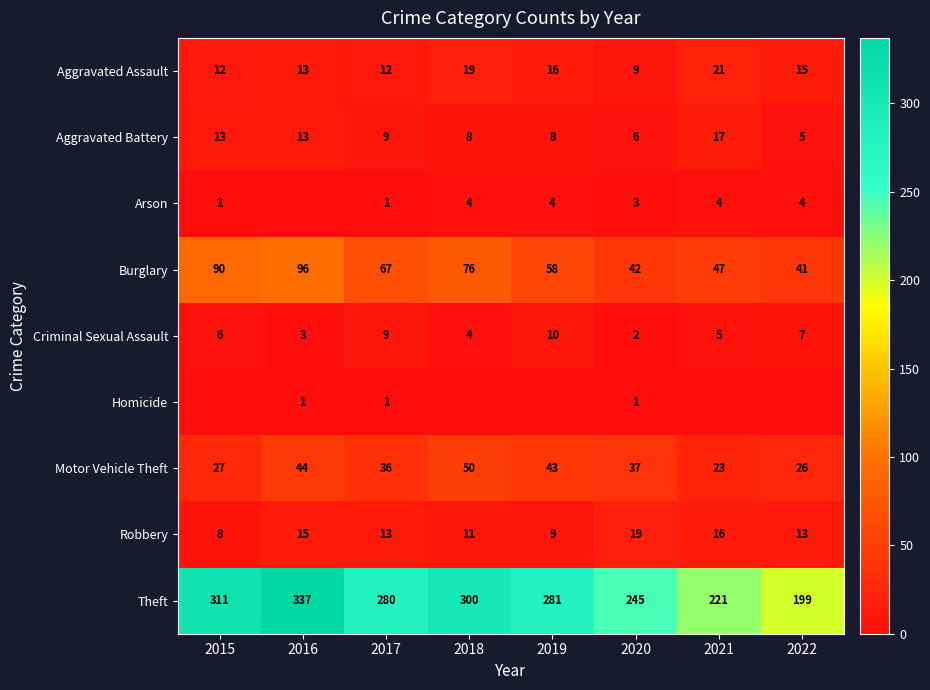

At which label does Burglary reach its minimum?

2022